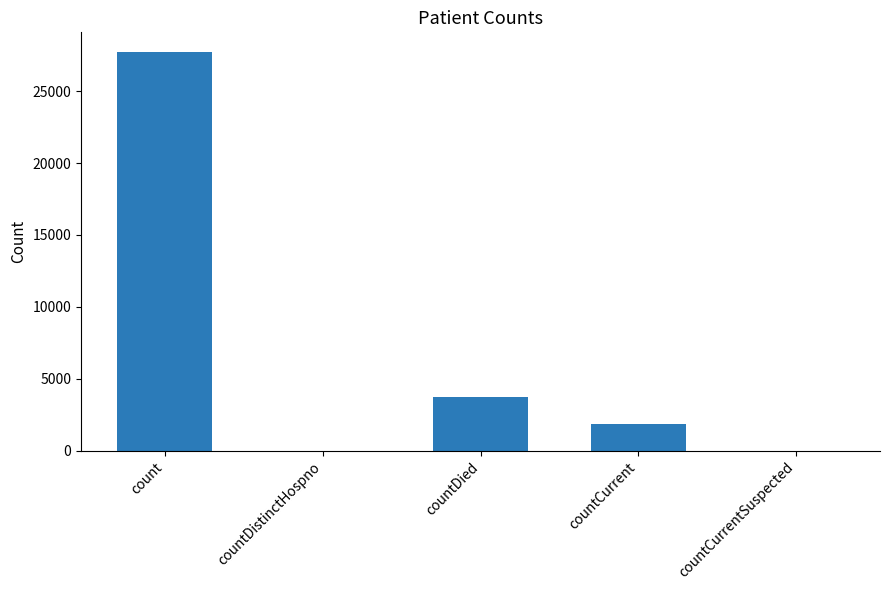

What is the maximum value shown in the chart?

27715